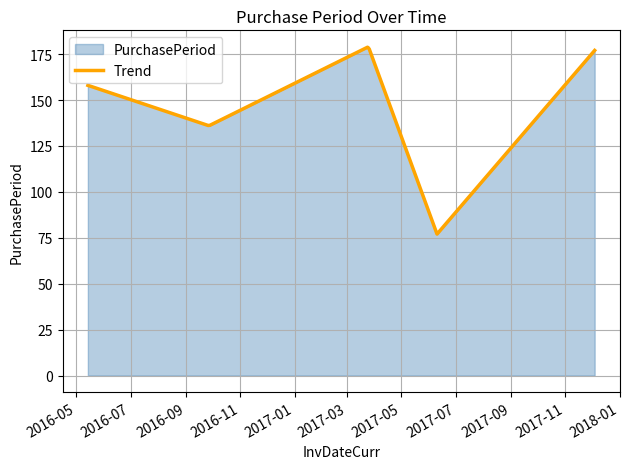

Reading left to right, transcribe all the data shown in this chart.

158	136	179	77	177